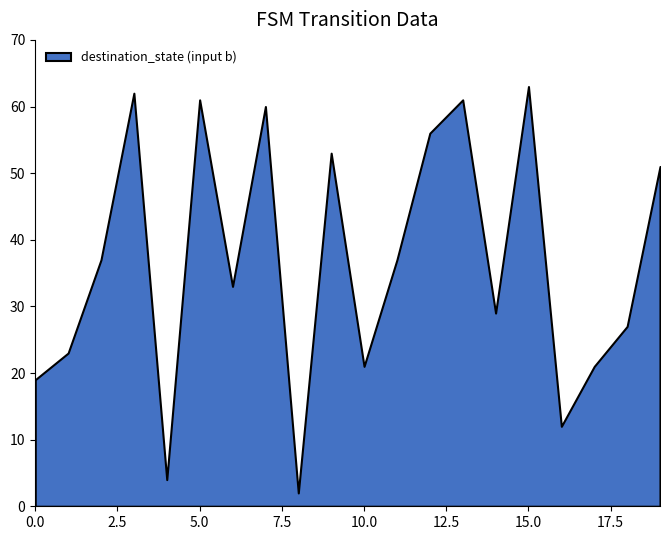

What is the maximum value shown in the chart?

63